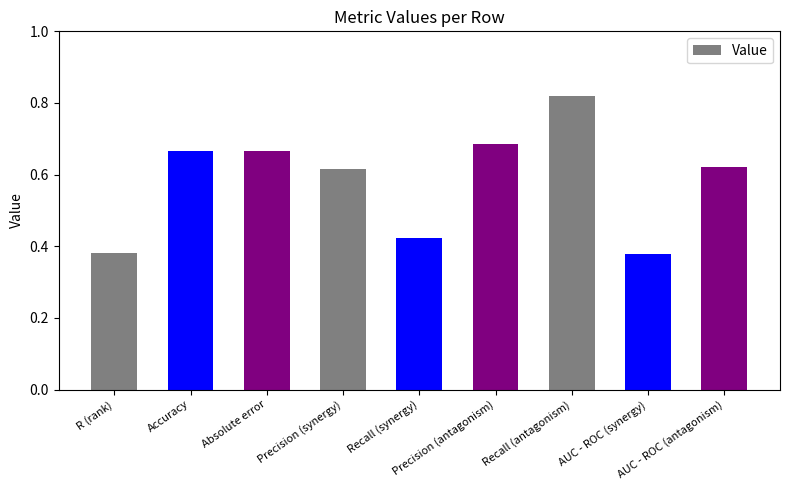

Which category has the highest value across all series?

Recall (antagonism)